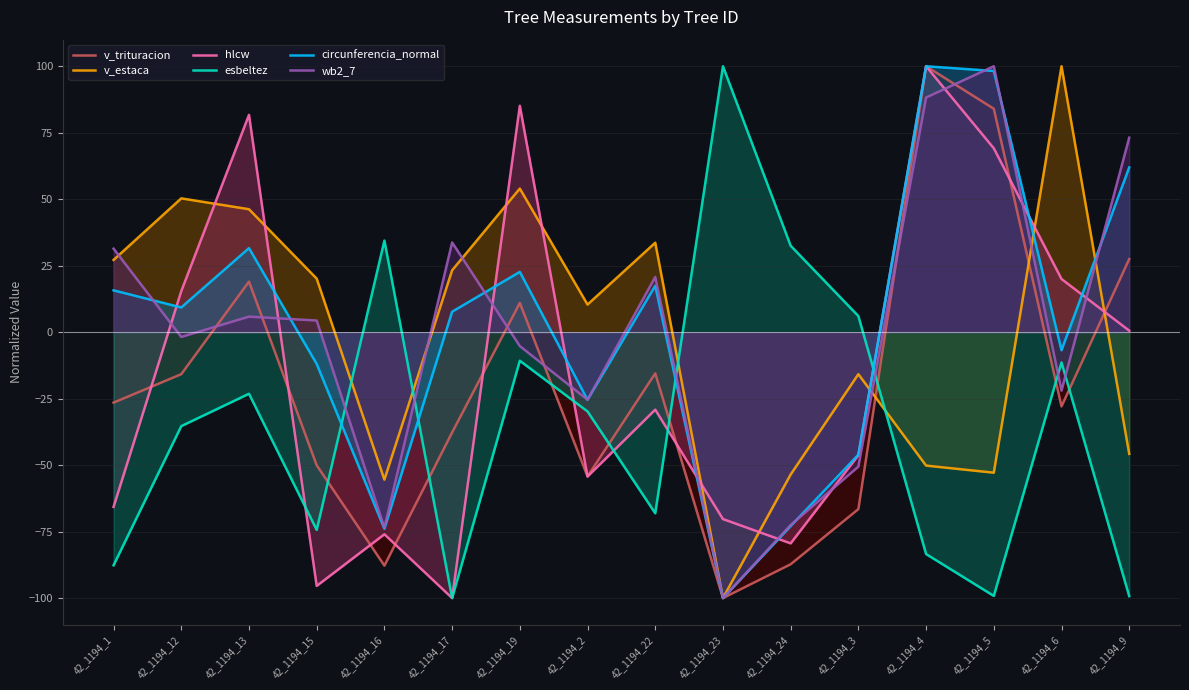

Reading left to right, extract all data points from this chart.

v_trituracion: 42_1194_1=-26.5	42_1194_12=-15.8	42_1194_13=19.0	42_1194_15=-50.1	42_1194_16=-87.8	42_1194_17=-37.7	42_1194_19=11.0	42_1194_2=-54.3	42_1194_22=-15.5	42_1194_23=-100.0	42_1194_24=-87.3	42_1194_3=-66.5	42_1194_4=100.0	42_1194_5=84.0	42_1194_6=-27.9	42_1194_9=27.5
v_estaca: 42_1194_1=27.2	42_1194_12=50.3	42_1194_13=46.2	42_1194_15=20.1	42_1194_16=-55.5	42_1194_17=23.3	42_1194_19=54.0	42_1194_2=10.4	42_1194_22=33.6	42_1194_23=-100.0	42_1194_24=-53.5	42_1194_3=-15.8	42_1194_4=-50.2	42_1194_5=-52.8	42_1194_6=100.0	42_1194_9=-45.8
hlcw: 42_1194_1=-65.7	42_1194_12=15.4	42_1194_13=81.7	42_1194_15=-95.4	42_1194_16=-76.0	42_1194_17=-100.0	42_1194_19=85.1	42_1194_2=-54.3	42_1194_22=-29.1	42_1194_23=-70.3	42_1194_24=-79.4	42_1194_3=-46.3	42_1194_4=100.0	42_1194_5=69.1	42_1194_6=20.0	42_1194_9=0.6
esbeltez: 42_1194_1=-87.7	42_1194_12=-35.3	42_1194_13=-23.2	42_1194_15=-74.4	42_1194_16=34.4	42_1194_17=-100.0	42_1194_19=-10.8	42_1194_2=-29.8	42_1194_22=-68.1	42_1194_23=100.0	42_1194_24=32.5	42_1194_3=6.0	42_1194_4=-83.4	42_1194_5=-99.2	42_1194_6=-11.4	42_1194_9=-99.3
circunferencia_normal: 42_1194_1=15.7	42_1194_12=9.3	42_1194_13=31.6	42_1194_15=-12.0	42_1194_16=-73.9	42_1194_17=7.7	42_1194_19=22.7	42_1194_2=-25.4	42_1194_22=17.4	42_1194_23=-100.0	42_1194_24=-72.9	42_1194_3=-46.1	42_1194_4=100.0	42_1194_5=98.2	42_1194_6=-6.8	42_1194_9=61.9
wb2_7: 42_1194_1=31.4	42_1194_12=-1.8	42_1194_13=5.8	42_1194_15=4.4	42_1194_16=-73.6	42_1194_17=33.7	42_1194_19=-5.2	42_1194_2=-25.4	42_1194_22=20.8	42_1194_23=-100.0	42_1194_24=-72.5	42_1194_3=-50.6	42_1194_4=88.2	42_1194_5=100.0	42_1194_6=-22.0	42_1194_9=73.1